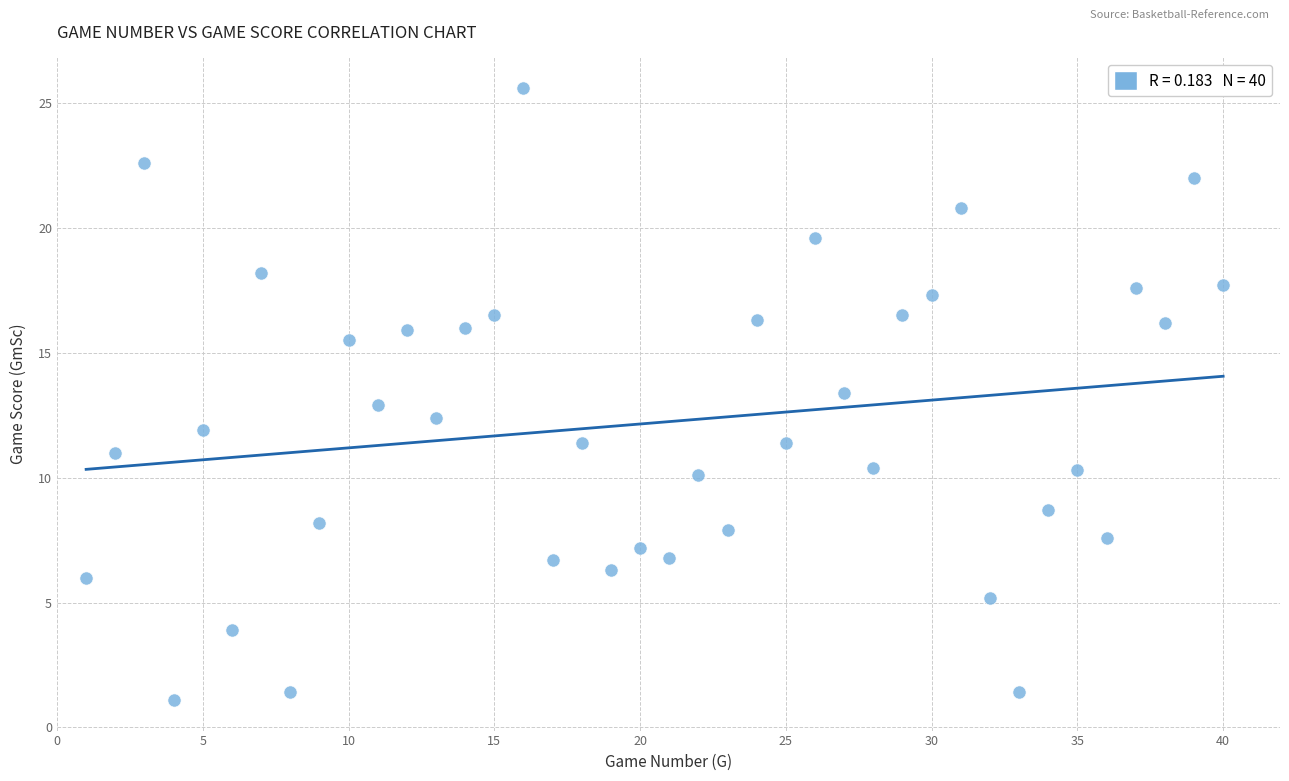

What is the range of X values (max minus min)?

39.0